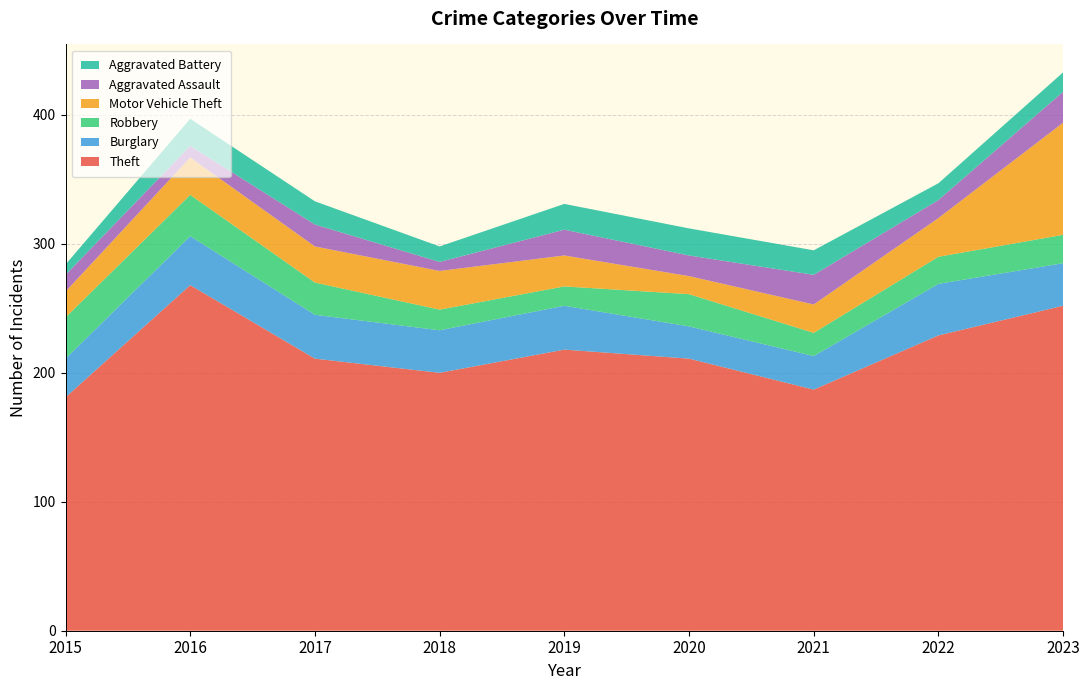

Reading left to right, transcribe all the data shown in this chart.

Theft: 2015=181	2016=268	2017=211	2018=200	2019=218	2020=211	2021=187	2022=229	2023=252
Burglary: 2015=30	2016=38	2017=34	2018=33	2019=34	2020=25	2021=26	2022=40	2023=33
Robbery: 2015=32	2016=32	2017=25	2018=16	2019=15	2020=25	2021=18	2022=21	2023=22
Motor Vehicle Theft: 2015=20	2016=29	2017=28	2018=30	2019=24	2020=14	2021=22	2022=30	2023=87
Aggravated Assault: 2015=13	2016=9	2017=17	2018=7	2019=20	2020=16	2021=23	2022=14	2023=24
Aggravated Battery: 2015=8	2016=21	2017=18	2018=12	2019=20	2020=21	2021=19	2022=13	2023=15